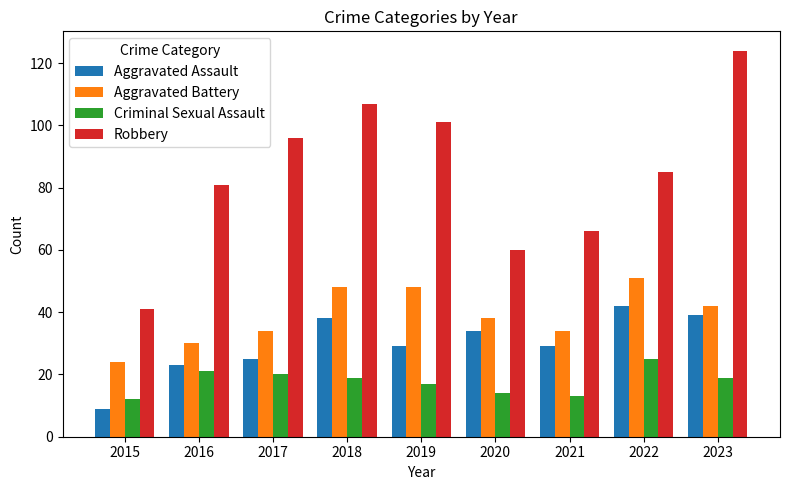

Which series has the largest range (max minus min)?

Robbery